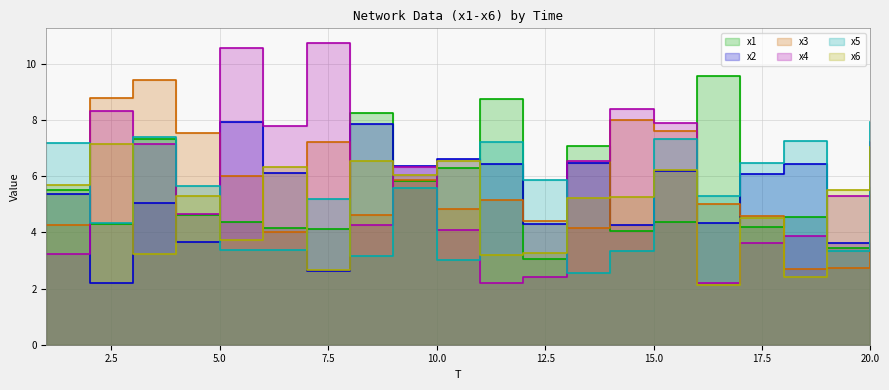

Rank the series by their maximum value, from highest to lowest.

x4, x1, x3, x5, x2, x6